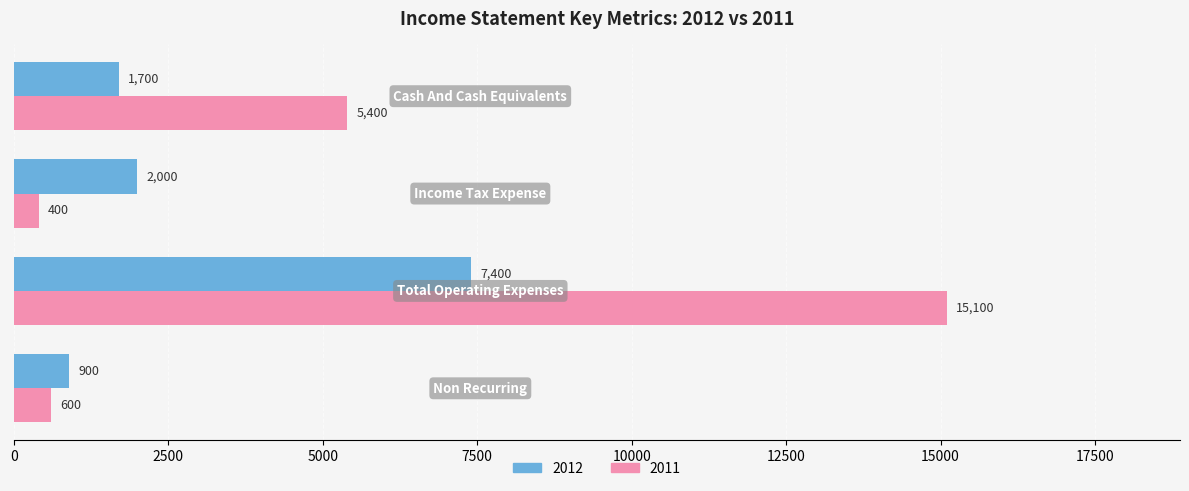

Which series has the largest total across all categories?

2011